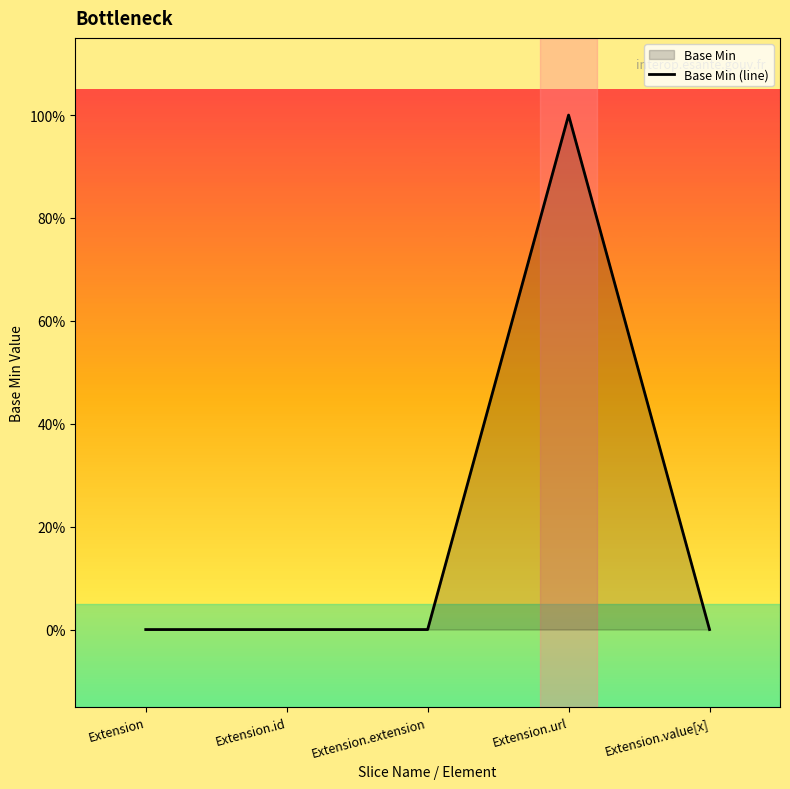

True or false: the data has more than 0 interior local peaks.

True